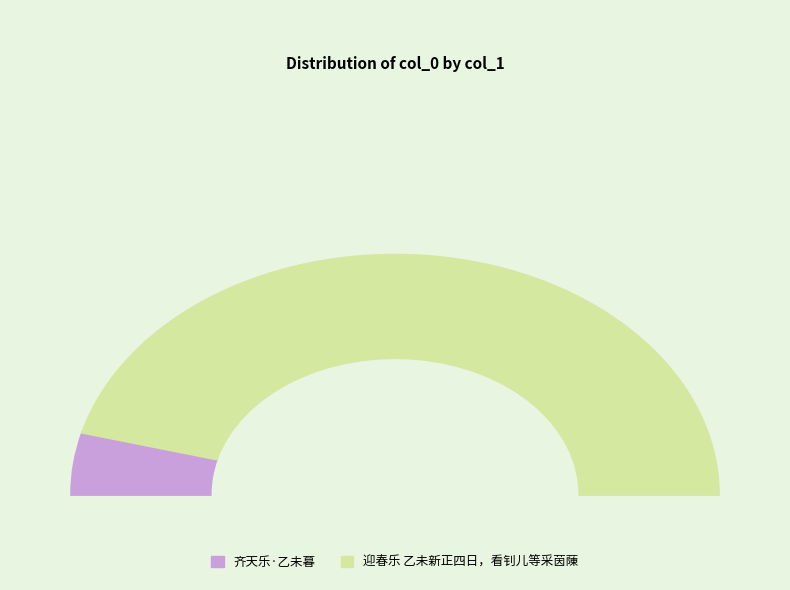

What is the change in value from 齐天乐·乙未暮 to 迎春乐 乙未新正四日，看钊儿等采茵蔯?

+708300